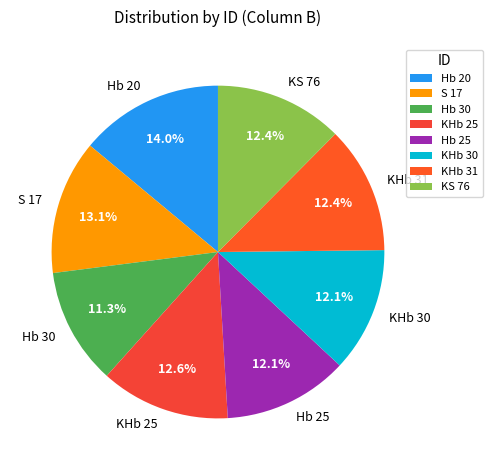

Does KS 76 account for over 50% of the chart?

No